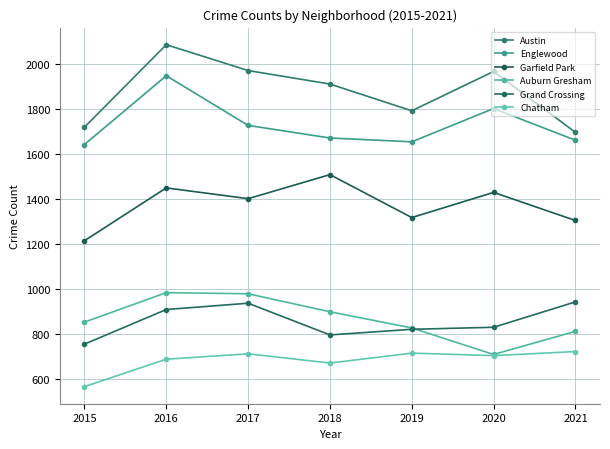

Which label corresponds to the smallest value in the chart?

2015